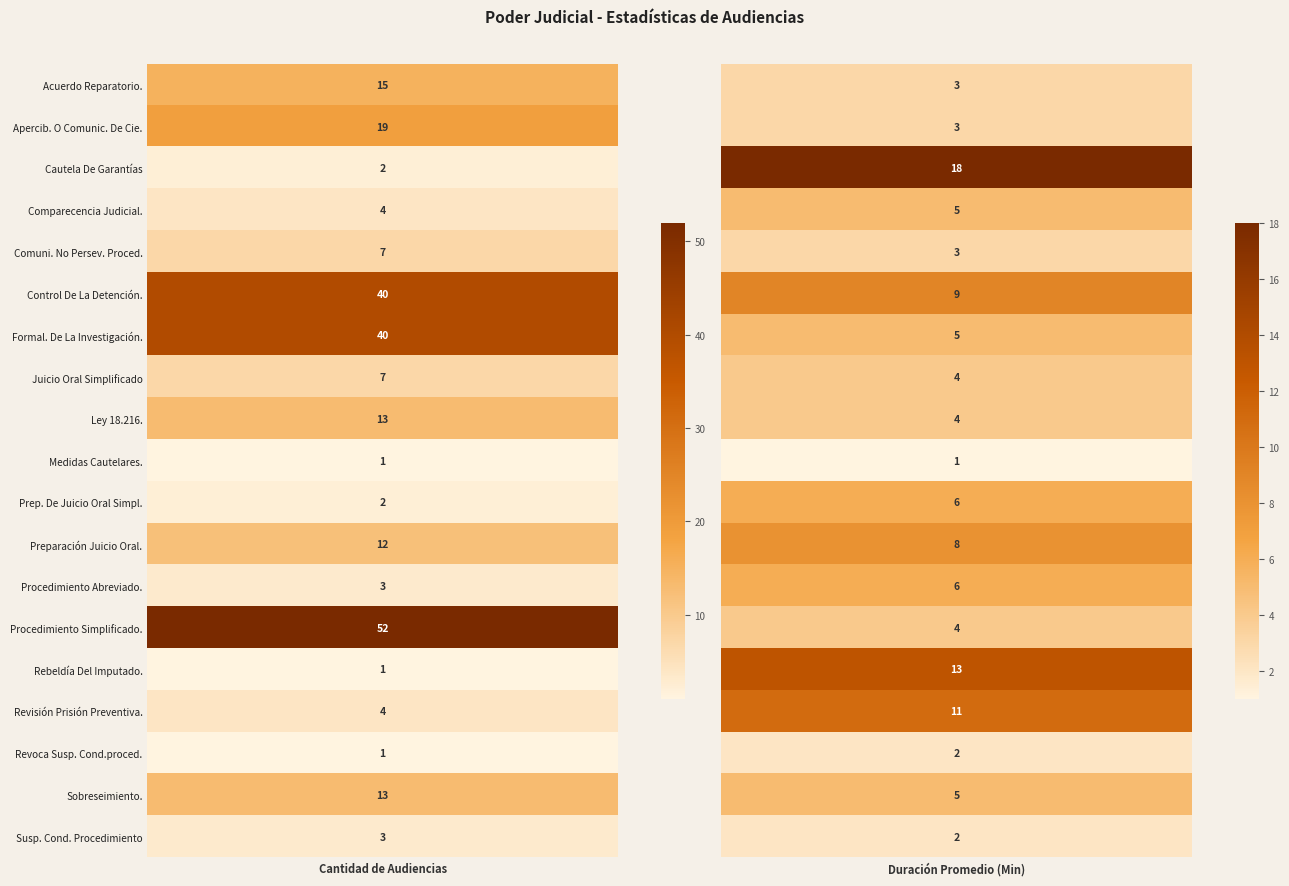

What is the difference between the maximum and minimum values in the Audiencia De Revoca Susp. Cond.proced. series?

1